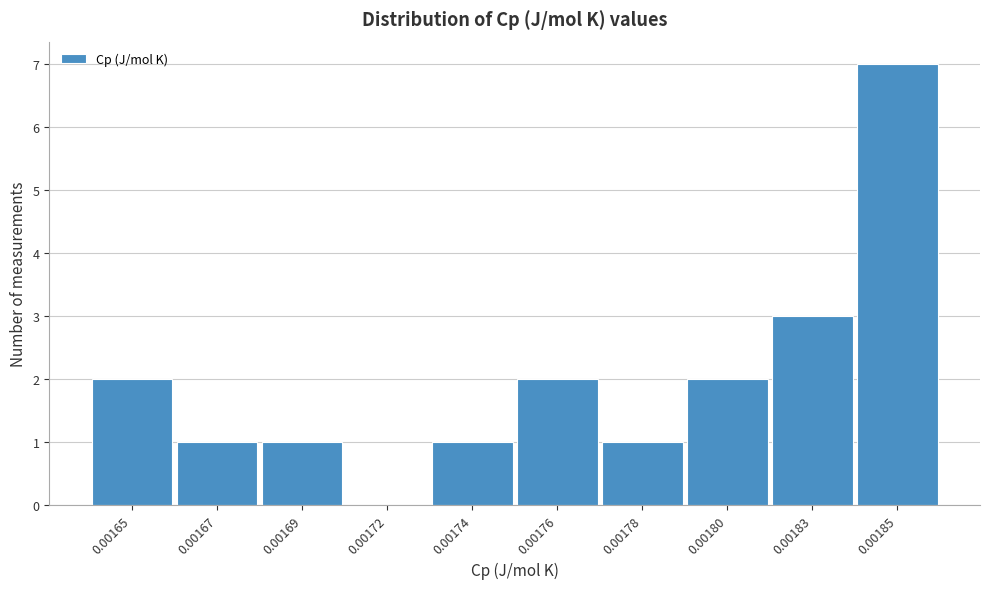

Reading left to right, what are all the values shown in this chart?

0.00165=2	0.00167=1	0.00169=1	0.00172=0	0.00174=1	0.00176=2	0.00178=1	0.00180=2	0.00183=3	0.00185=7